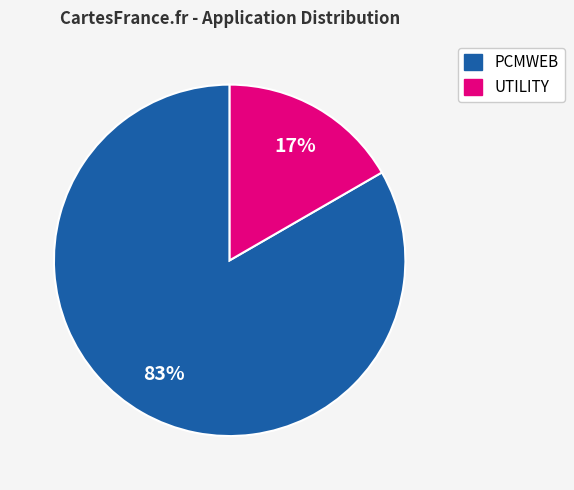

To the nearest percent, what is the combined percentage of PCMWEB and UTILITY?

100%